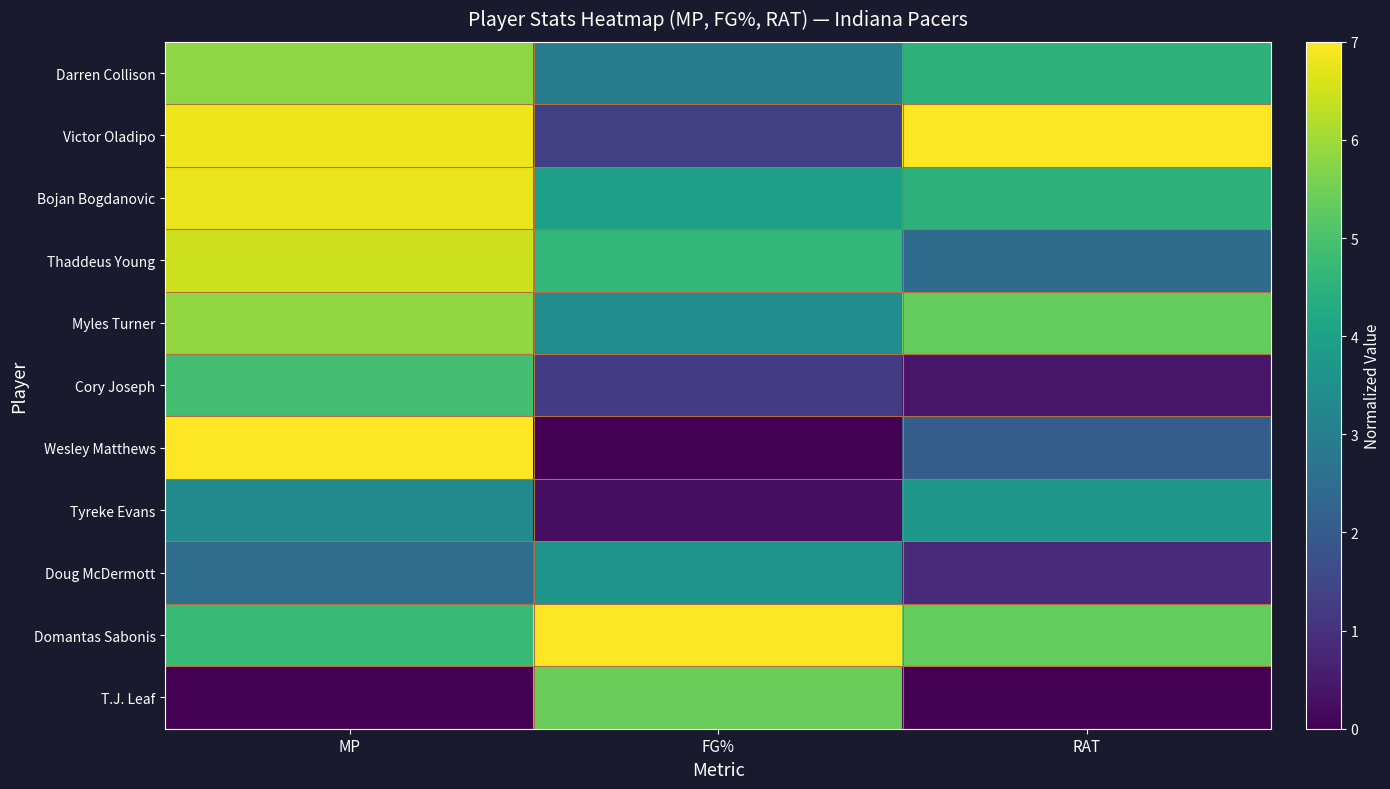

What is the greatest value displayed?

7.0